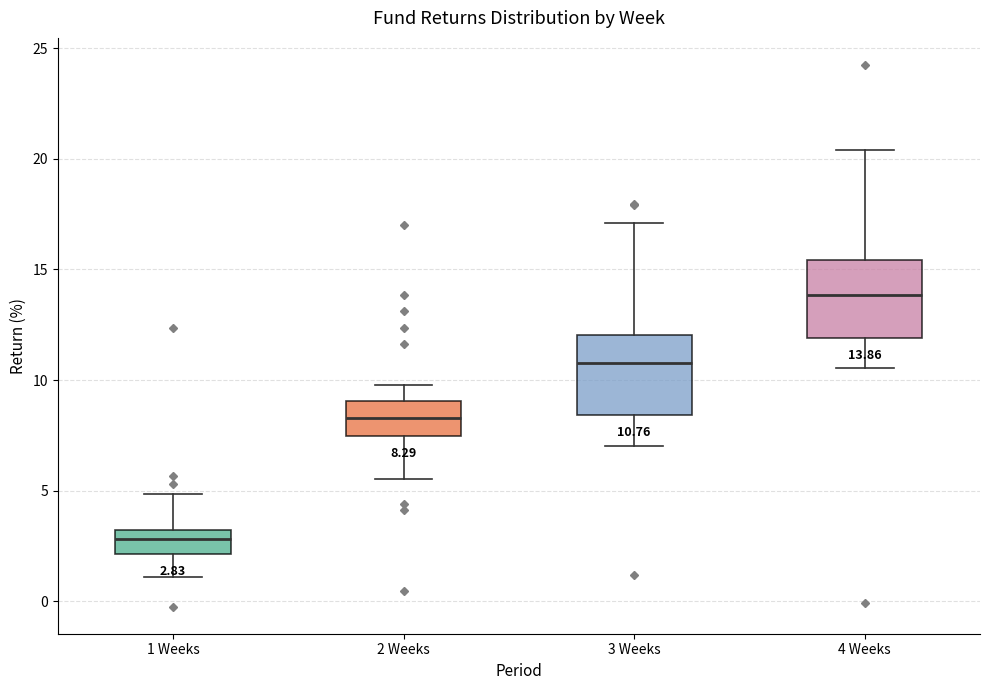

Which box's median line is the highest?

4 Weeks